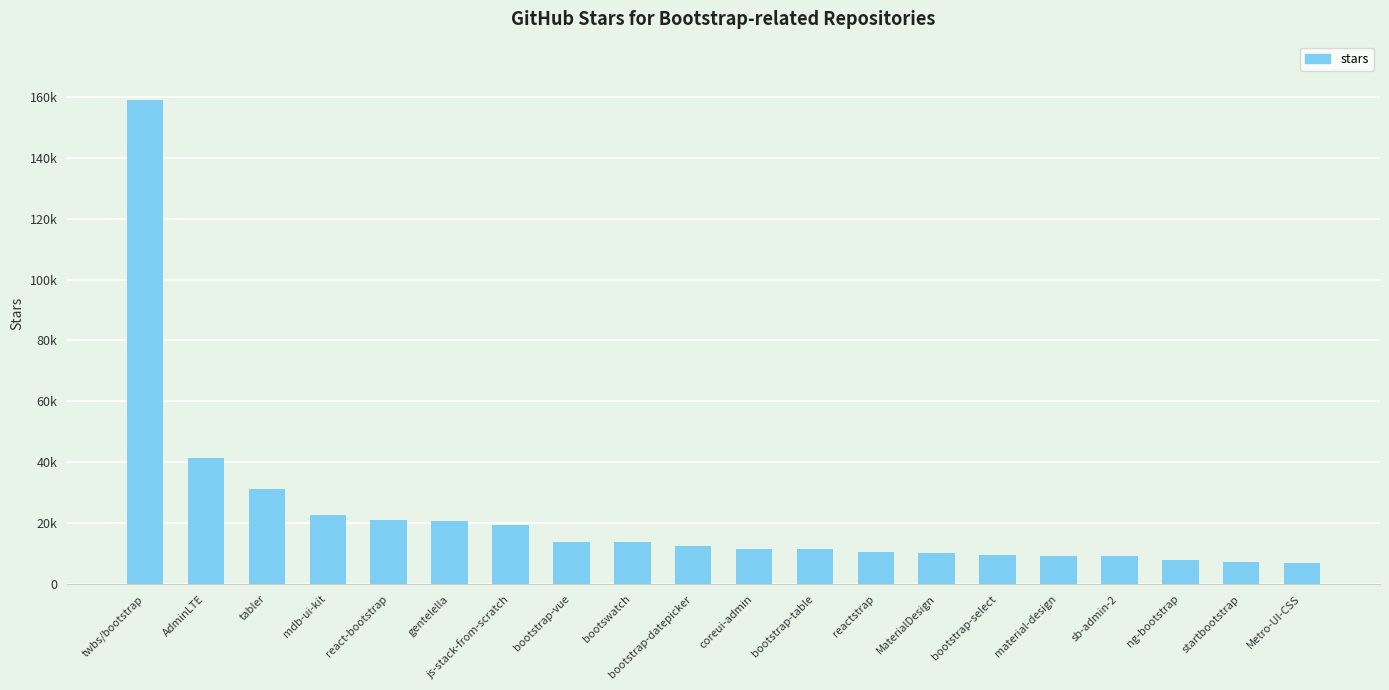

What position from the left is startbootstrap?

19